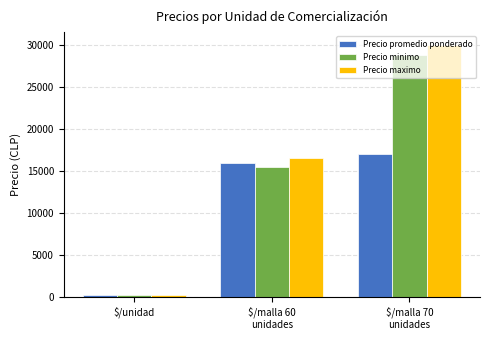

Is it true that Precio minimo equals 6149 at $/malla 70
unidades?

False